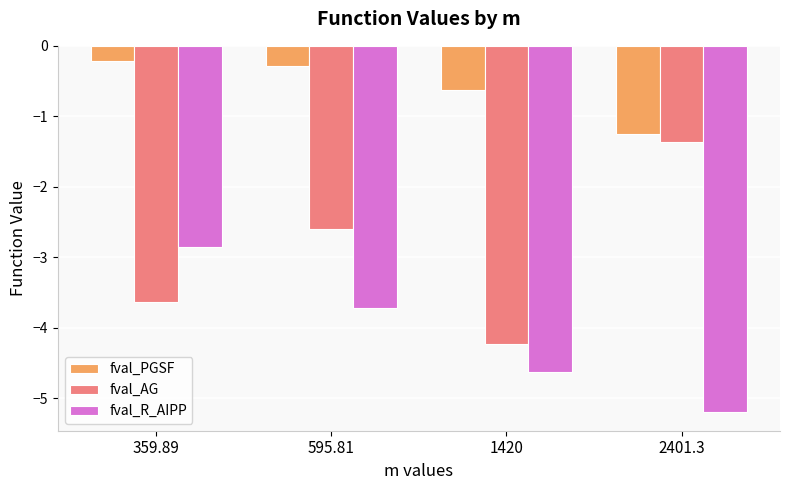

What is the value of the fval_AG bar at the 4th from the left?

-1.4